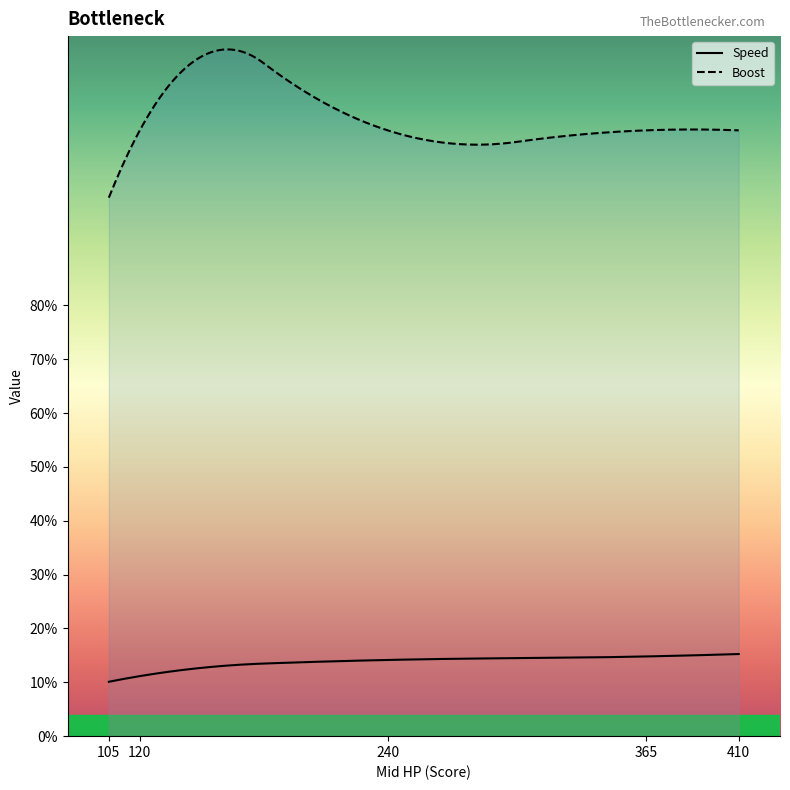

True or false: Speed and Boost cross at least once.

False